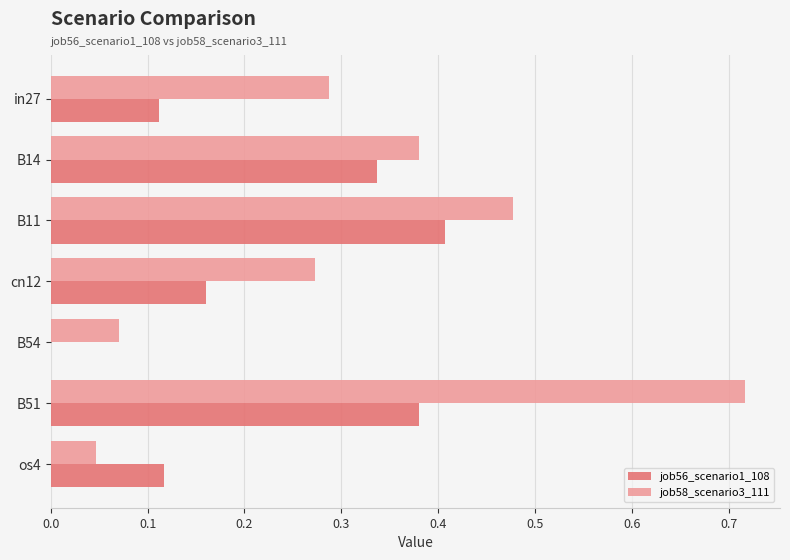

Which series changed the most between cn12 and B54?

job58_scenario3_111